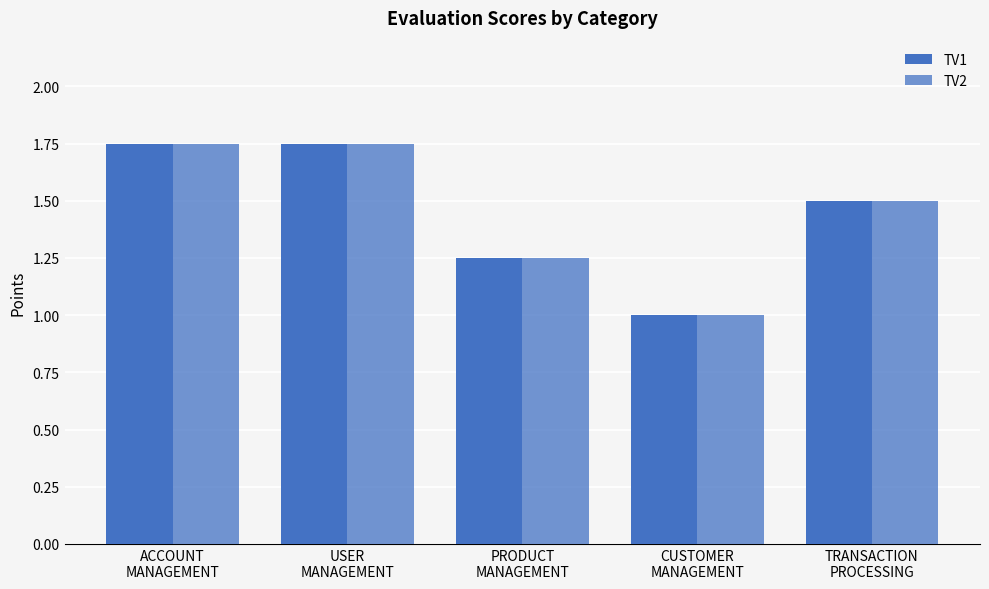

At ACCOUNT
MANAGEMENT, list the series in order from smallest to largest.

TV1, TV2